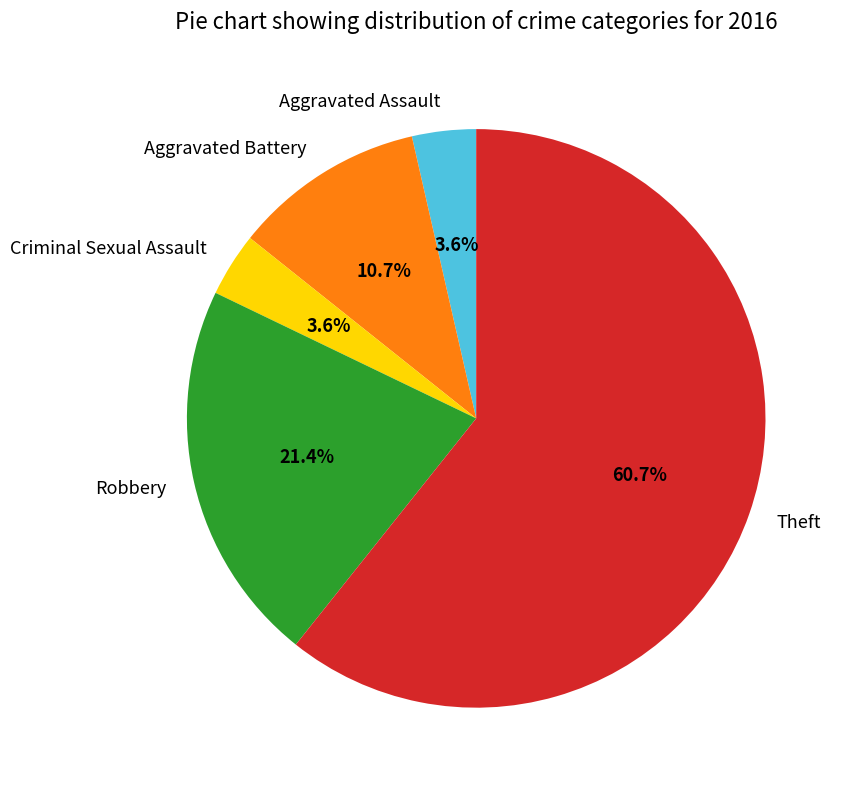

True or false: Aggravated Assault accounts for 4% of the total.

True